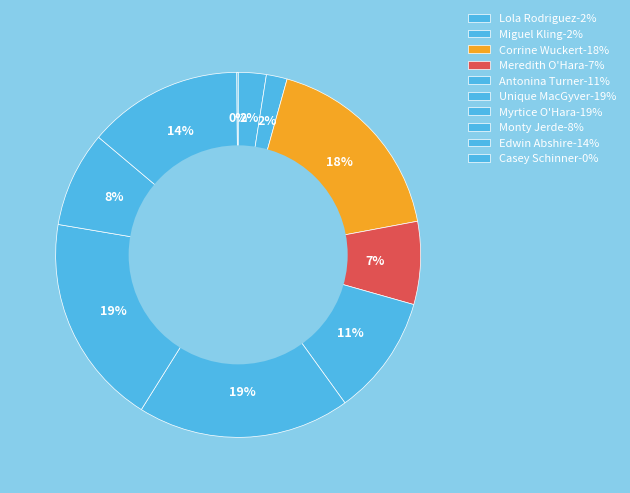

How many segments does this pie chart have?

10